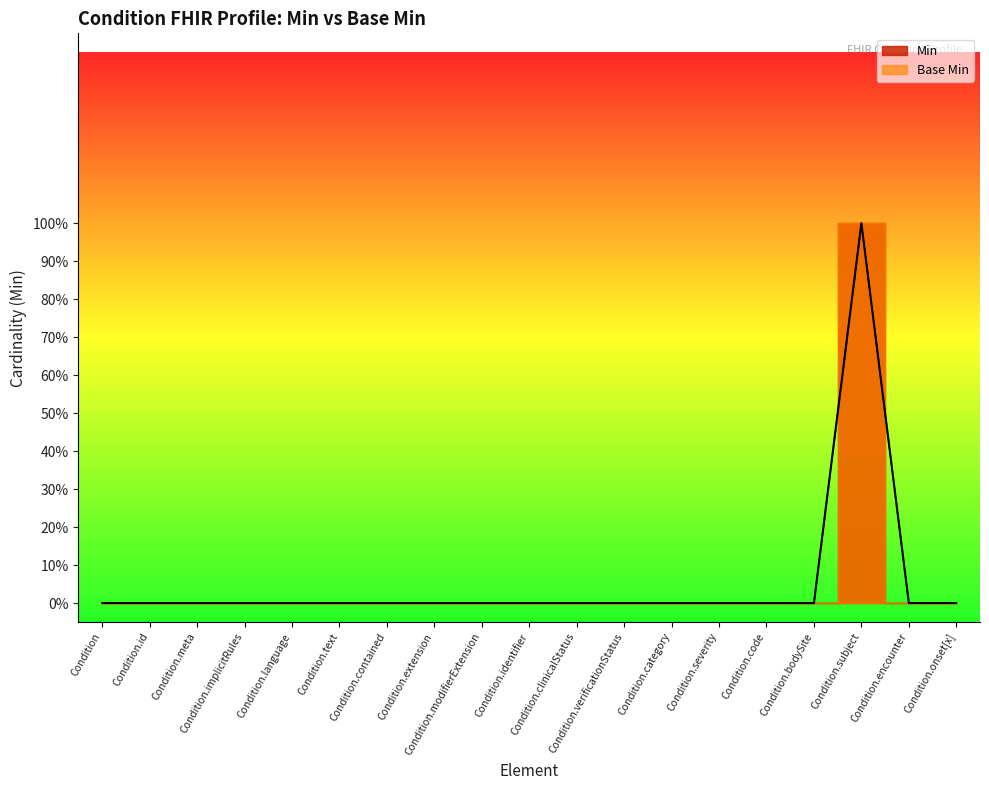

True or false: Min has a value of -1 at Condition.extension.

False